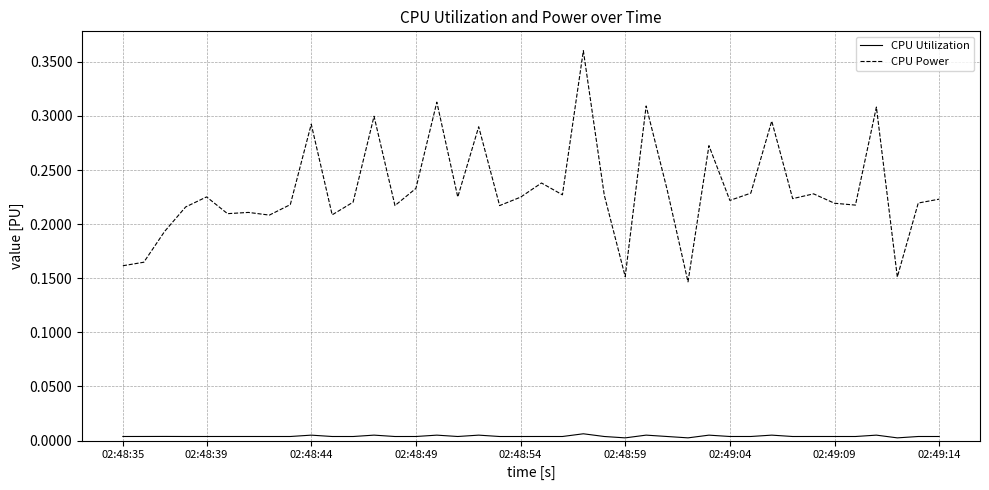

Rank the series by their maximum value, from lowest to highest.

CPU Utilization, CPU Power